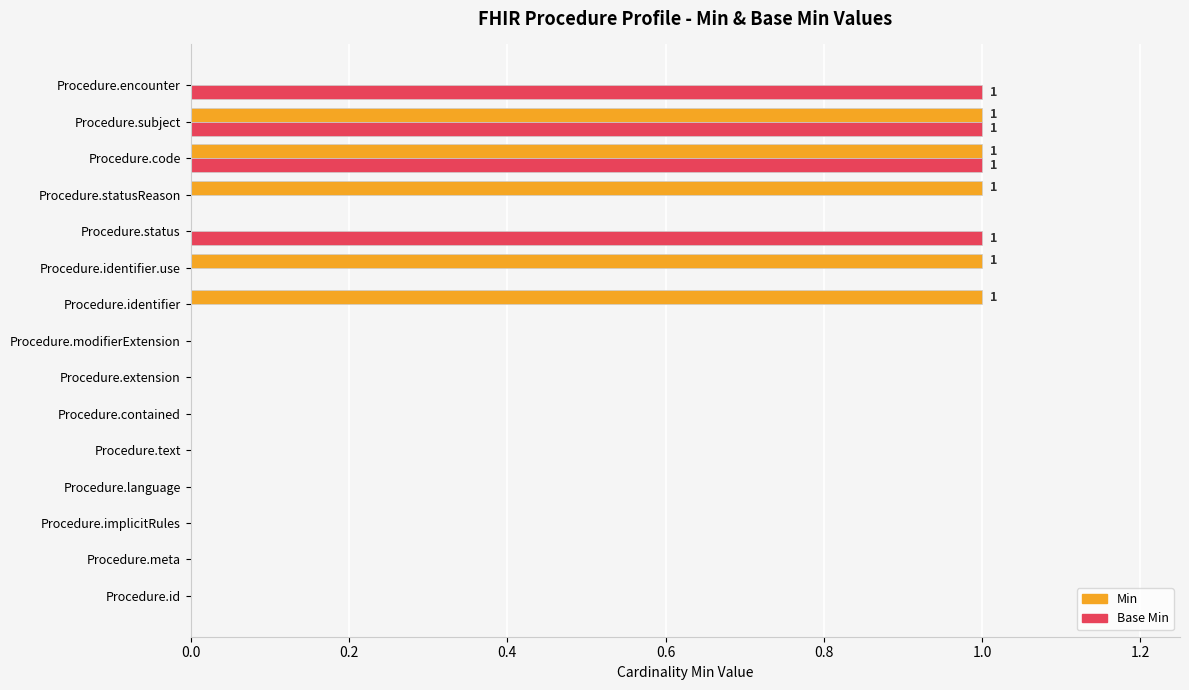

The value of Base Min at Procedure.text is 1. True or false?

False